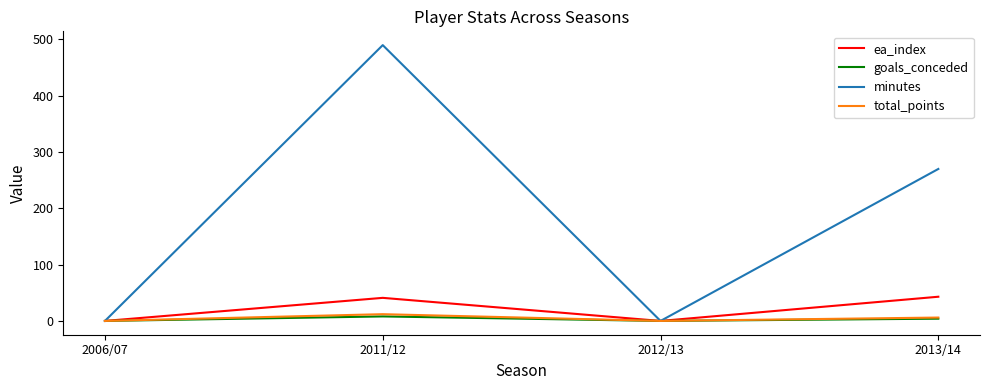

Which series changed the most between 2011/12 and 2013/14?

minutes